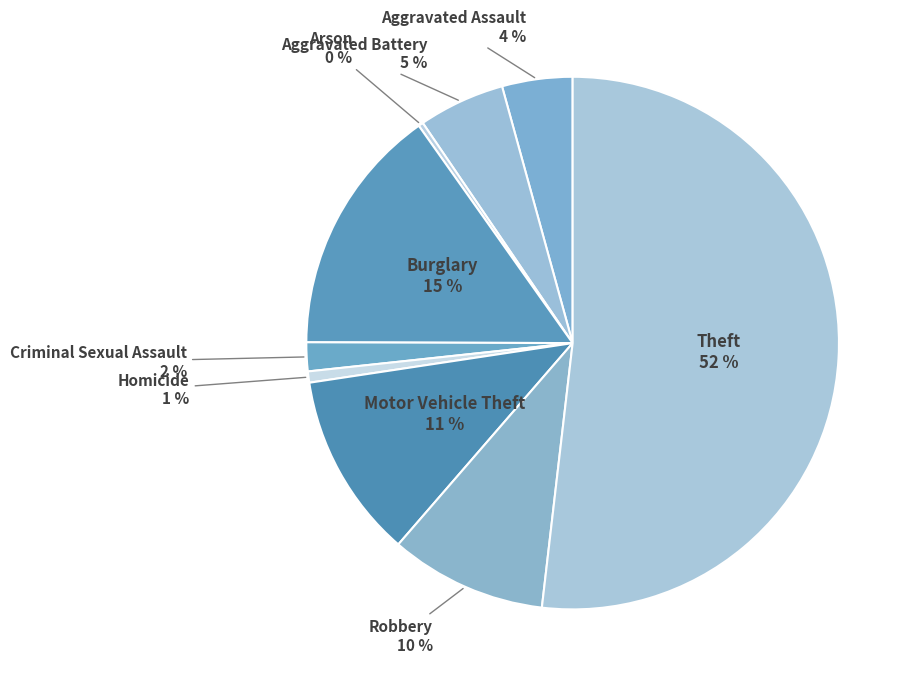

How many segments does this pie chart have?

9